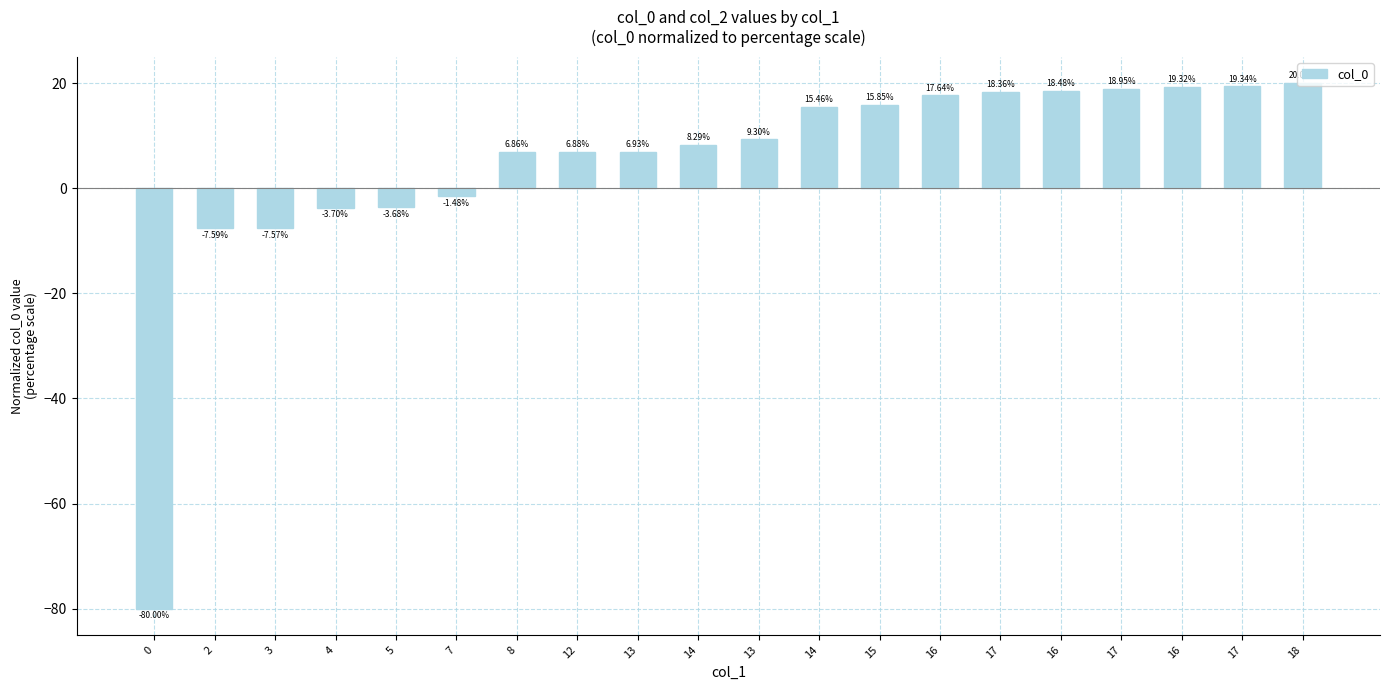

What is the sum of all values?

97.6